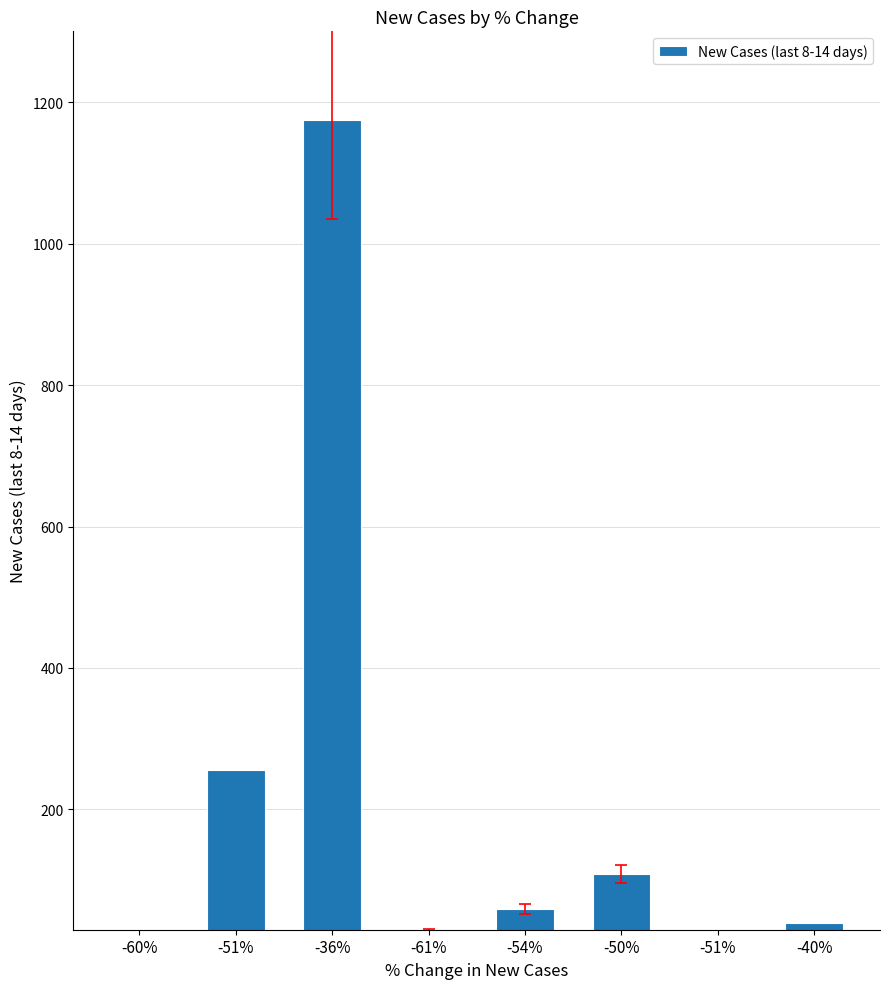

Between -51% and -60%, which is larger?

-51%